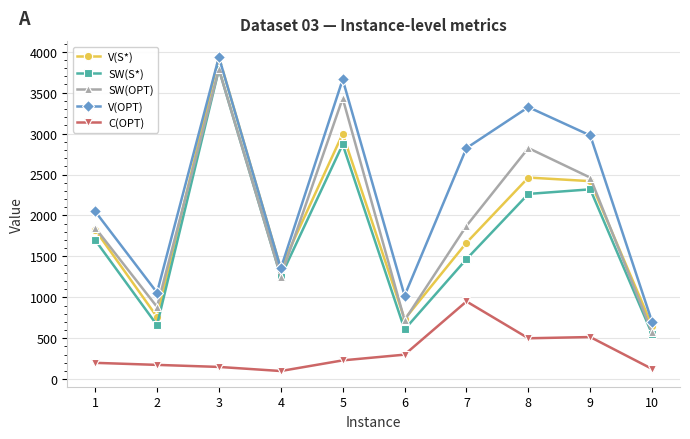

What is the value of the C(OPT) point at the 8th from the left?

500